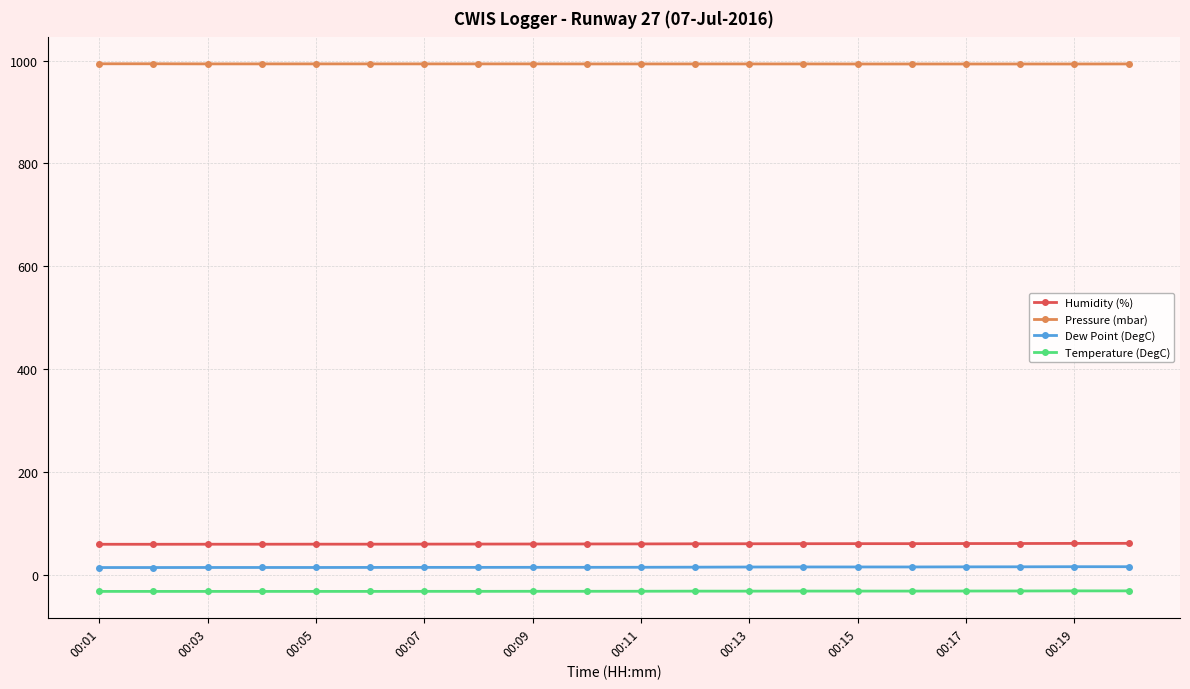

List the series in order of their peak value, highest first.

Pressure (mbar), Humidity (%), Dew Point (DegC), Temperature (DegC)